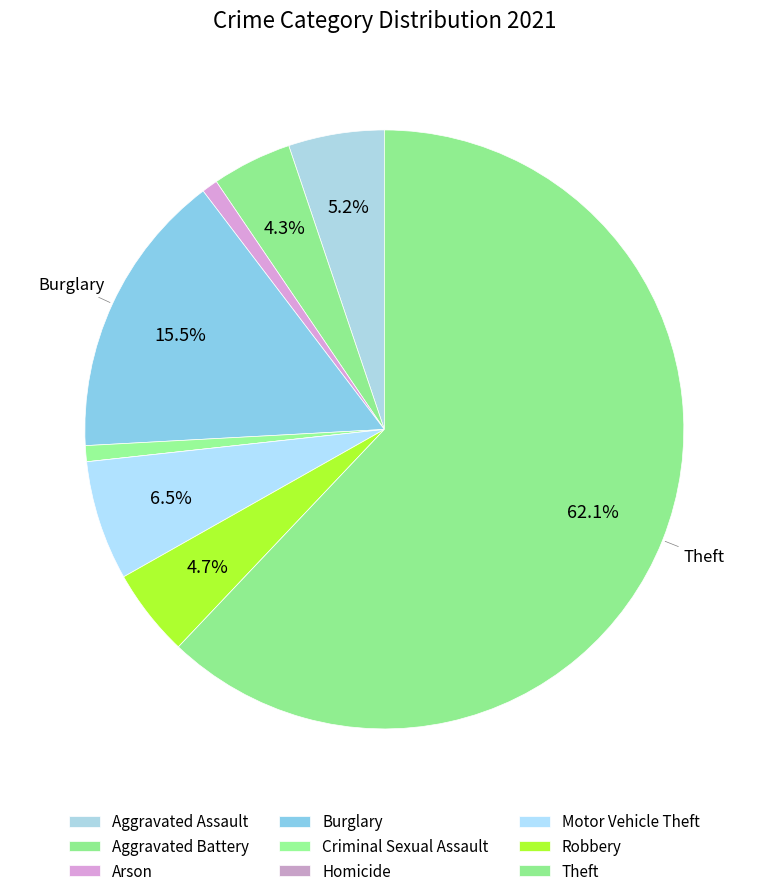

Rank the categories by value from lowest to highest.

Homicide, Arson, Criminal Sexual Assault, Aggravated Battery, Robbery, Aggravated Assault, Motor Vehicle Theft, Burglary, Theft